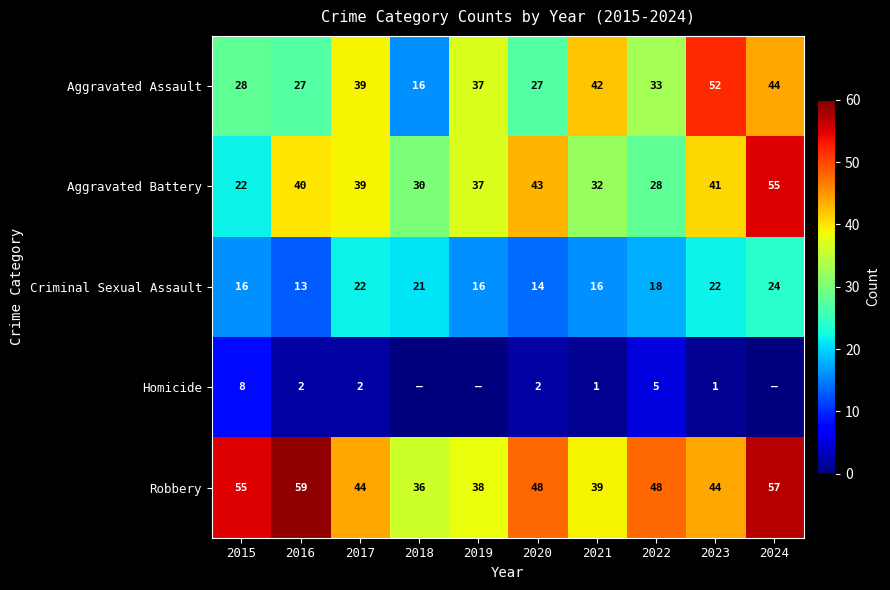

Which category has the highest value in the Criminal Sexual Assault series?

2024